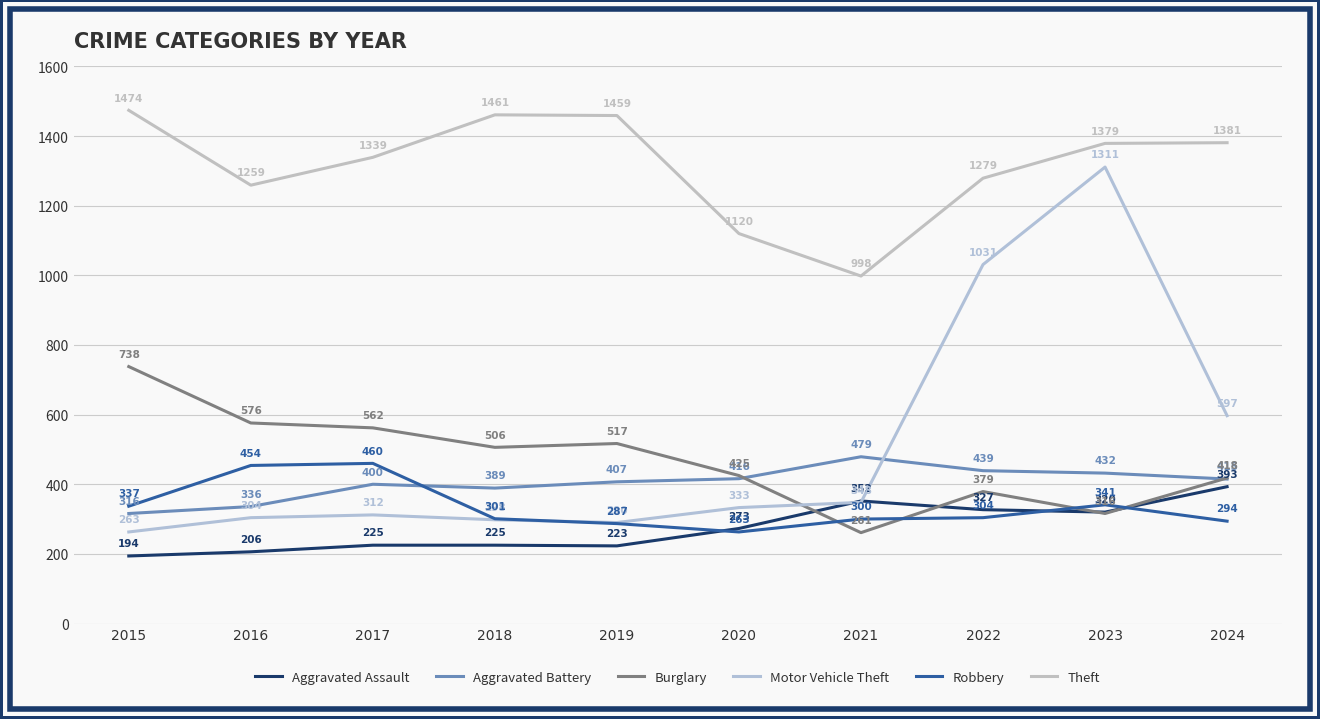

Which category has the highest value in the Aggravated Battery series?

2021